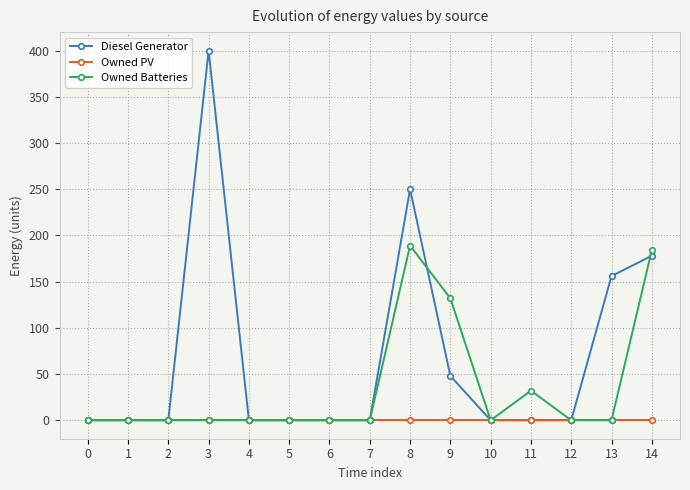

What is the value of the Diesel Generator point at the 15th from the left?

178